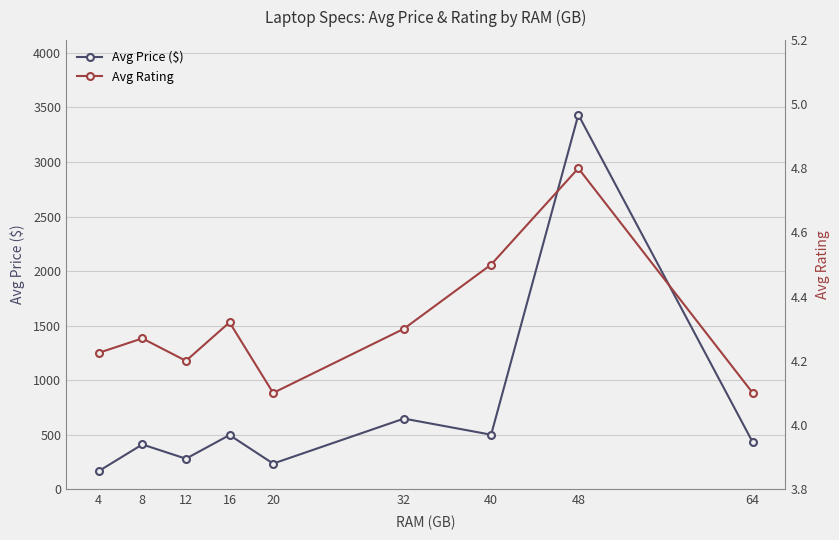

What is the difference between the maximum and minimum values in the Avg Rating series?

0.7